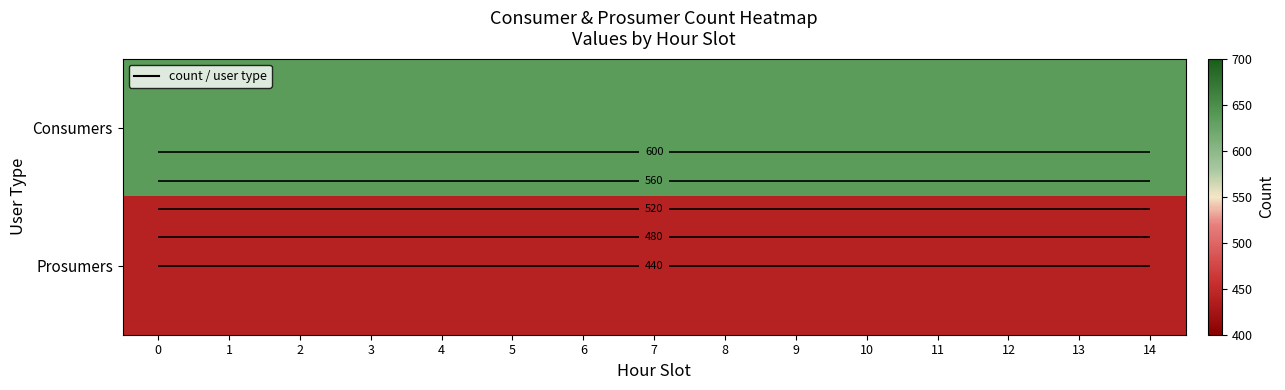

Is it true that Consumers equals 1075 at 10?

False